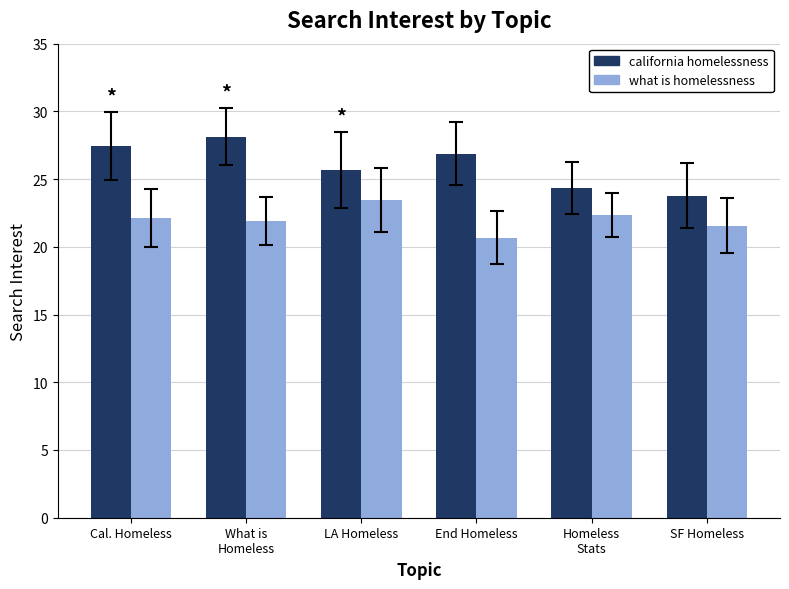

What is the label of the 6th bar from the left?

SF Homeless